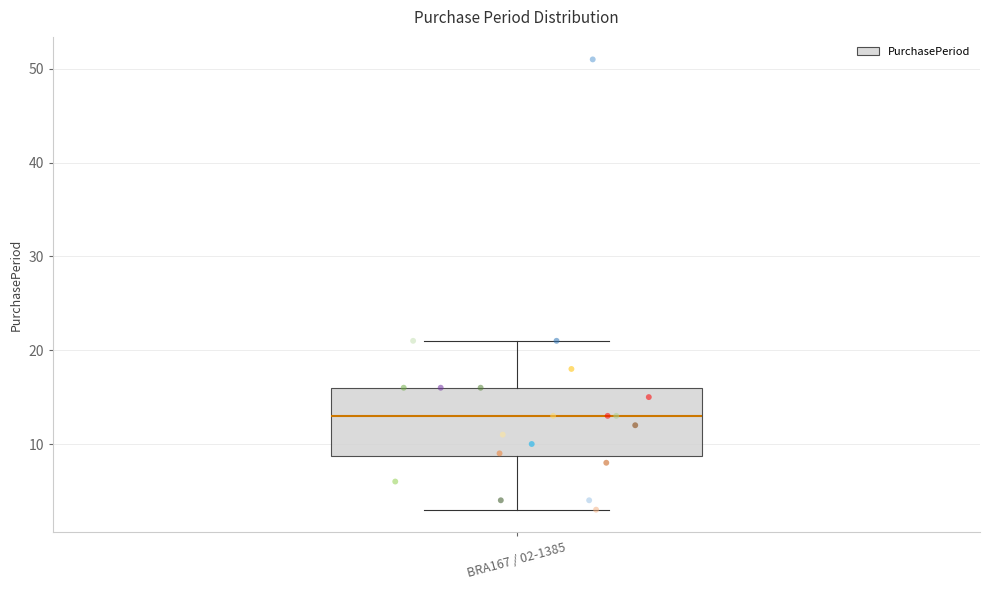

Transcribe this box plot: give where the median line is, the range the box spans, and where the two whiskers end, as read against the y-axis. The values are not printed on the chart, so give them approximately, as read against the axis.

median 13, box 9 to 16, whiskers 3 to 21